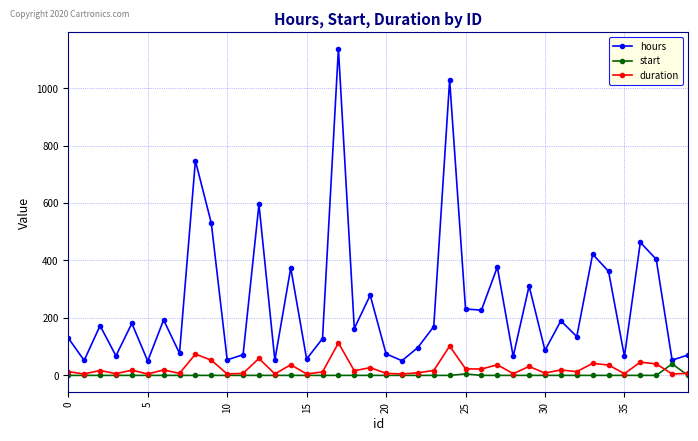

How many categories are shown in the chart?

40